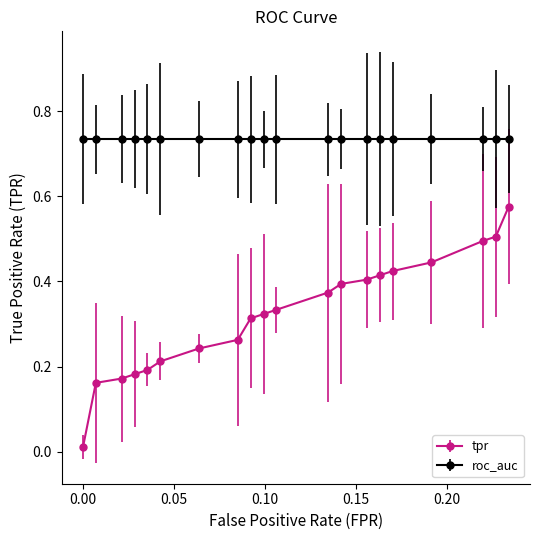

True or false: tpr and roc_auc intersect in this chart.

False